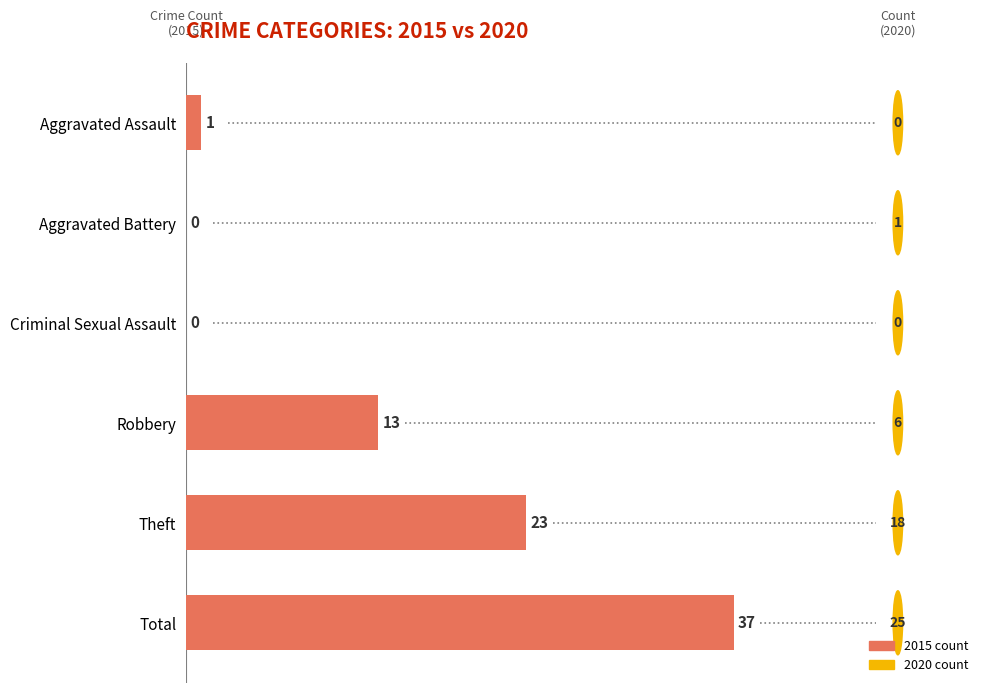

How many data points does each series have?

6